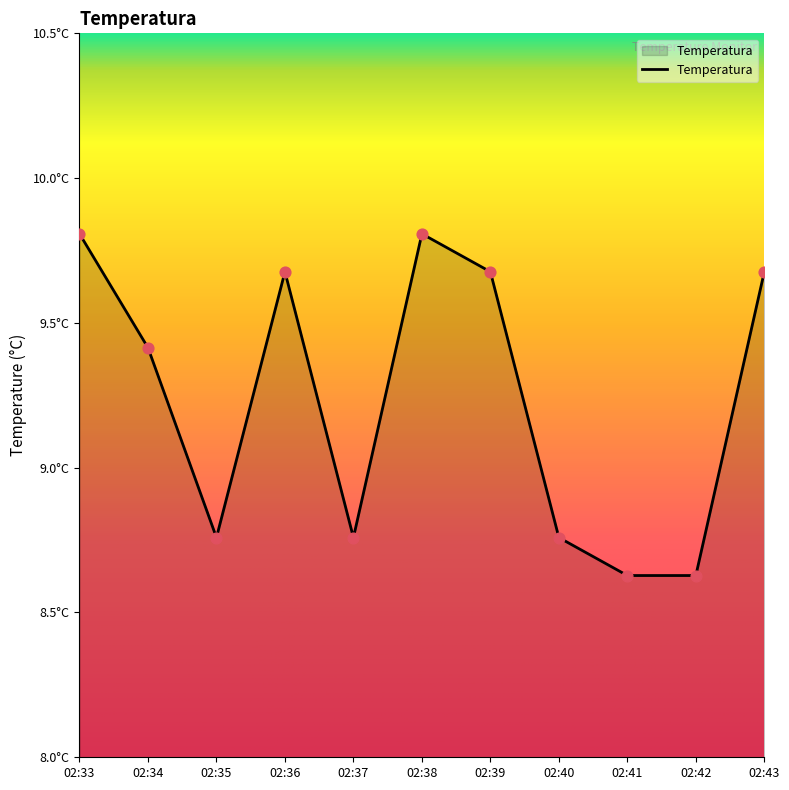

Between 02:35 and 02:36, which is larger?

02:36